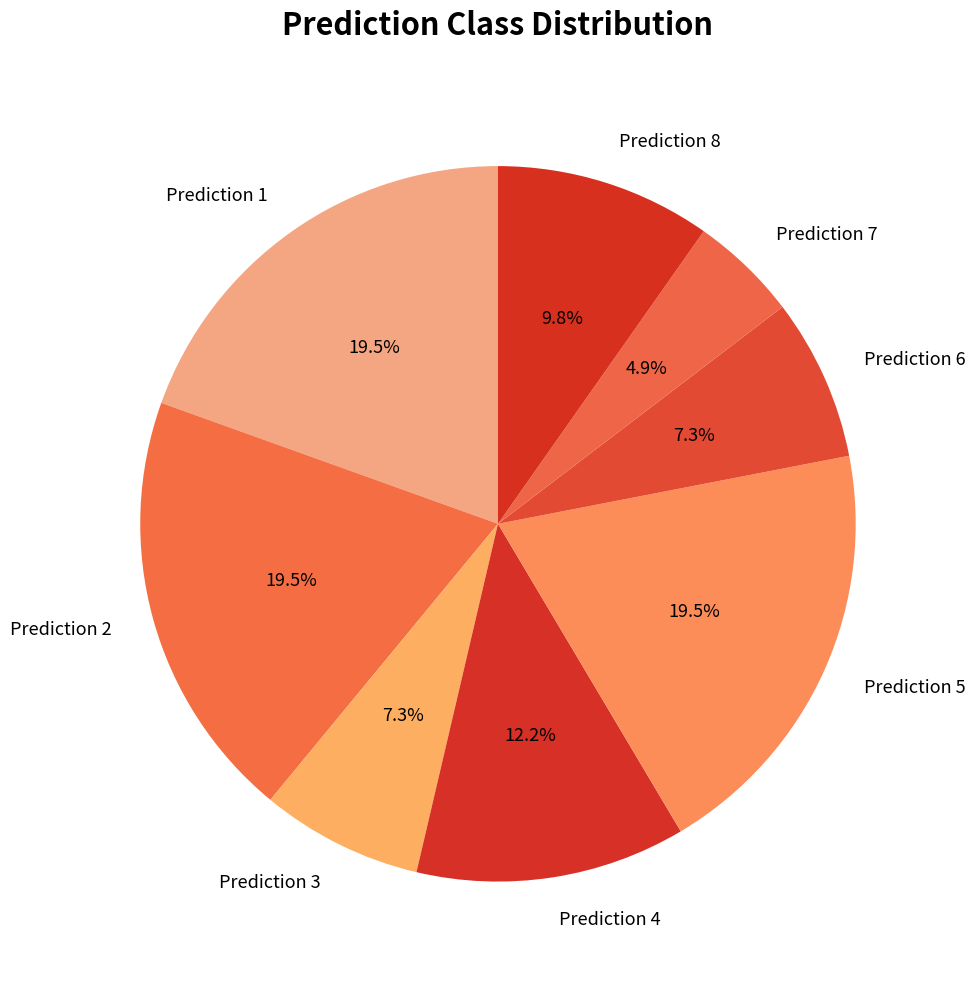

Combined, what portion of the pie is Prediction 8 and Prediction 6?

17.1%